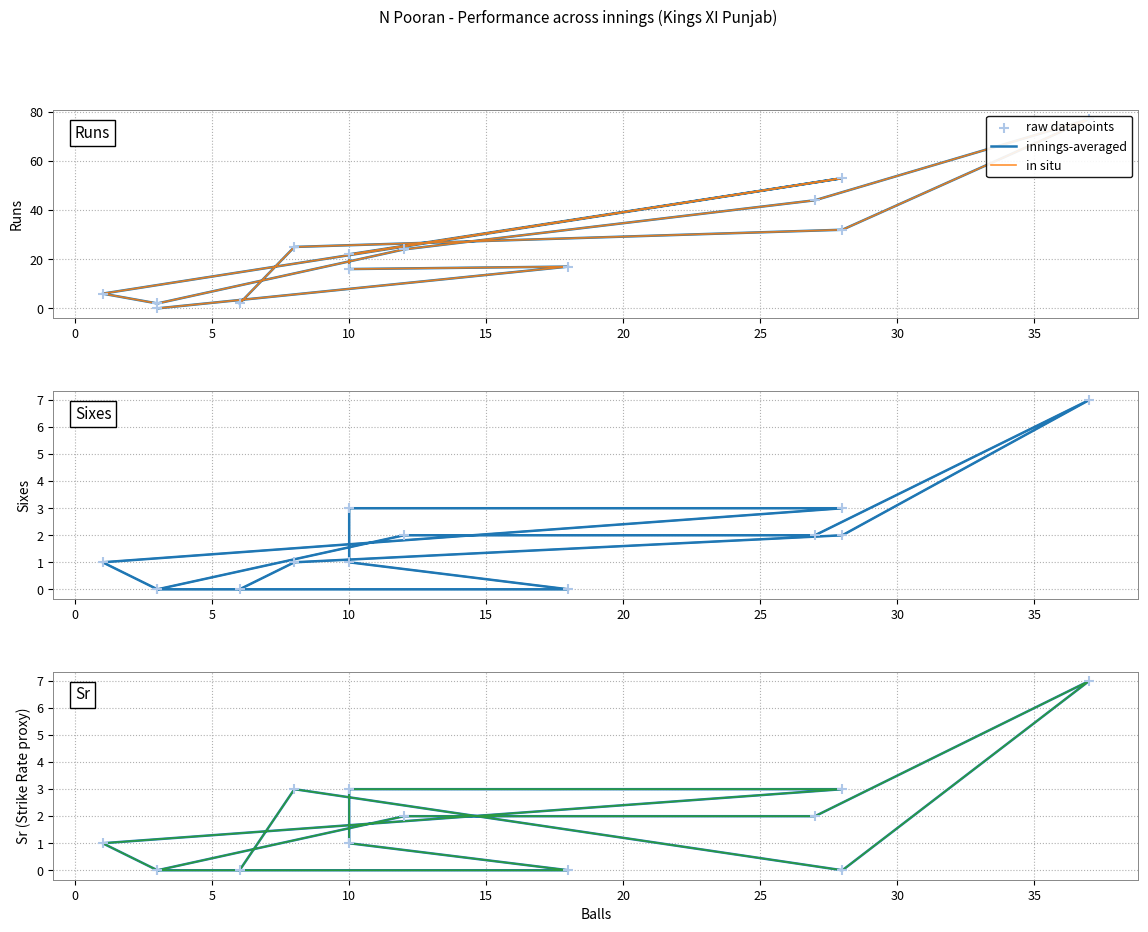

What are all the series names shown in the legend?

innings-averaged, in situ, raw datapoints